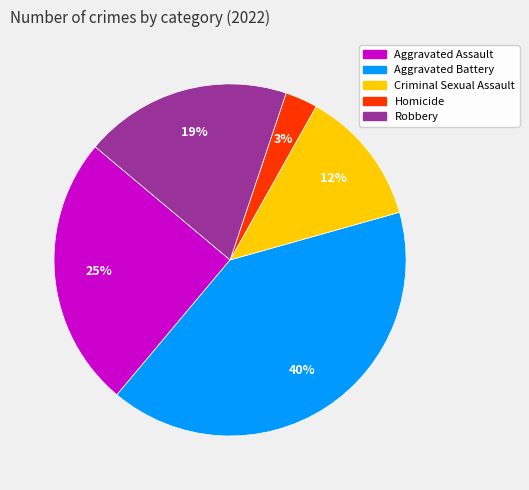

What percentage is the Aggravated Assault slice, to the nearest percent?

25%